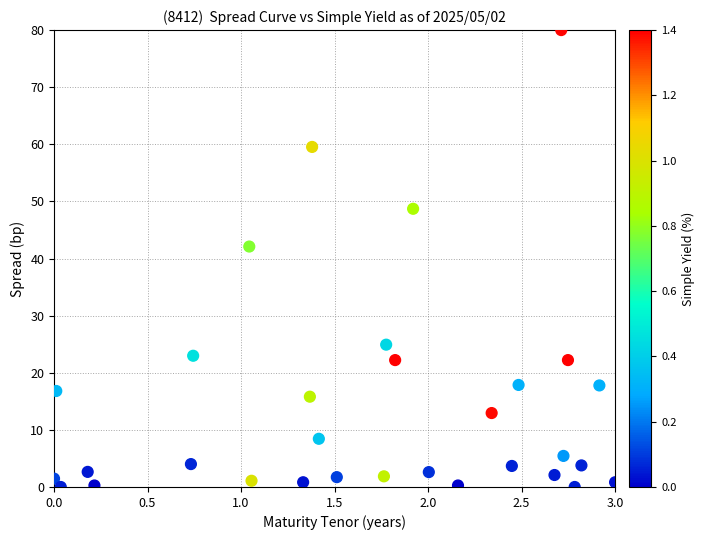

What Y value in the scatter plot is closest to 40?

42.1